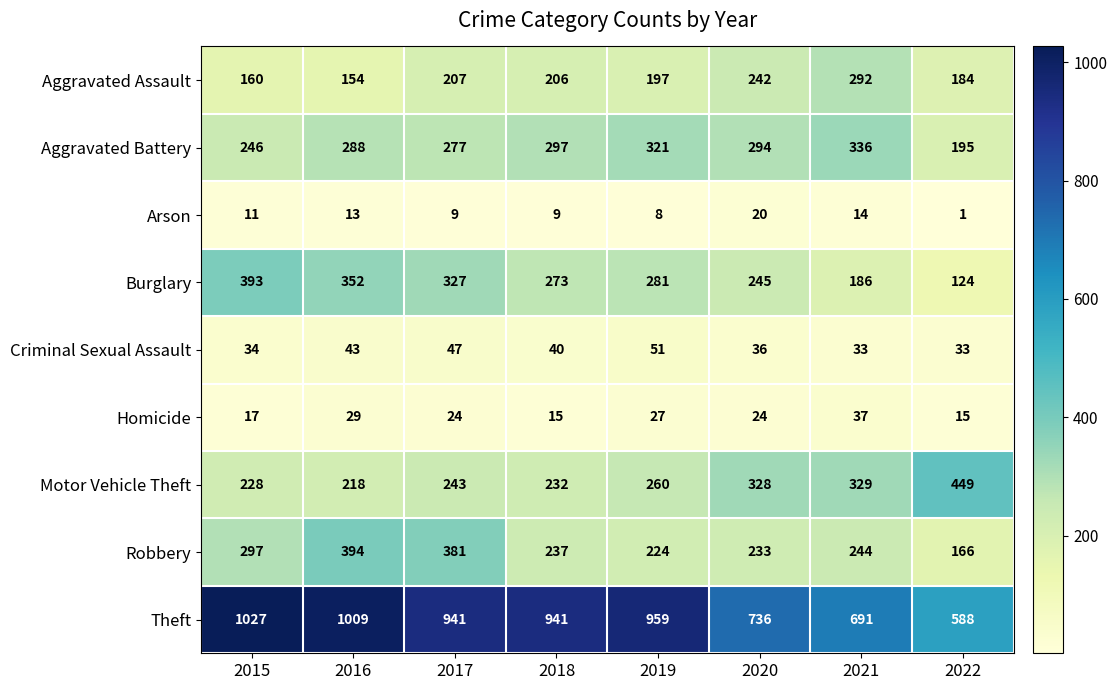

What is the sum of all Criminal Sexual Assault values?

317